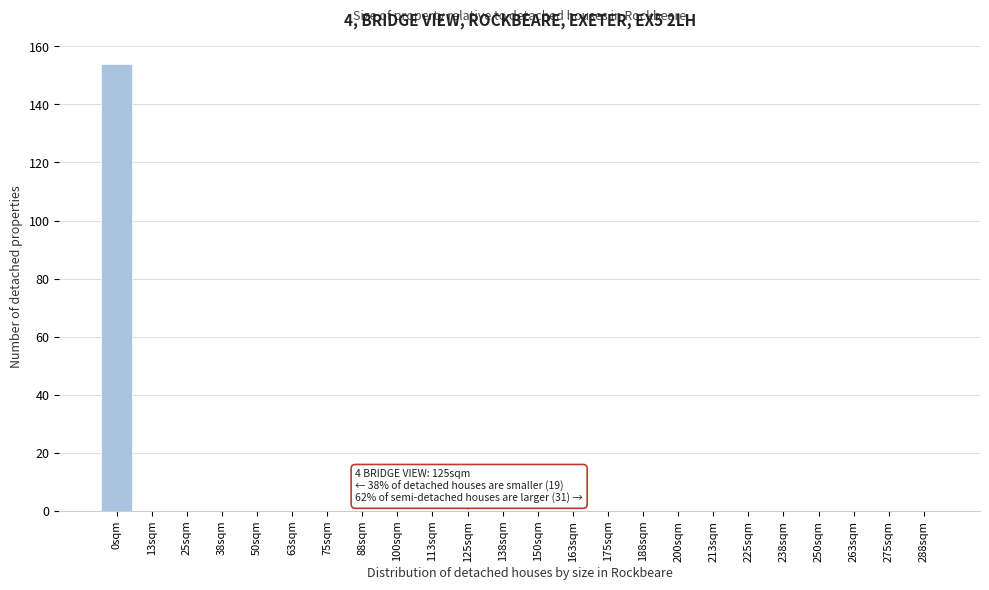

Reading right to left, what are all the values shown in this chart?

288sqm=0	275sqm=0	263sqm=0	250sqm=0	238sqm=0	225sqm=0	213sqm=0	200sqm=0	188sqm=0	175sqm=0	163sqm=0	150sqm=0	138sqm=0	125sqm=0	113sqm=0	100sqm=0	88sqm=0	75sqm=0	63sqm=0	50sqm=0	38sqm=0	25sqm=0	13sqm=0	0sqm=154